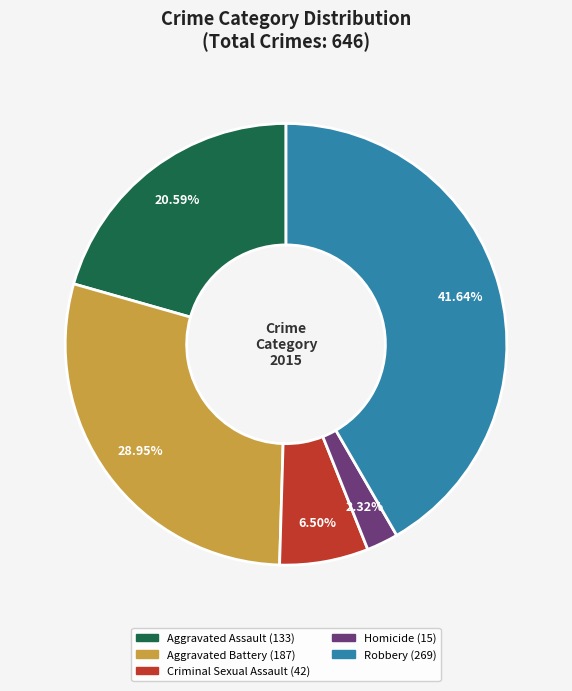

What is the smallest slice in the pie chart?

Homicide